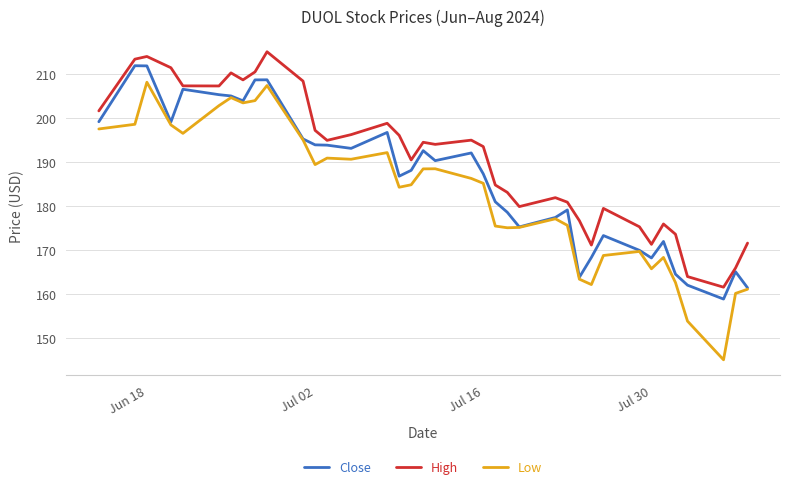

True or false: High and Low cross at least once.

False